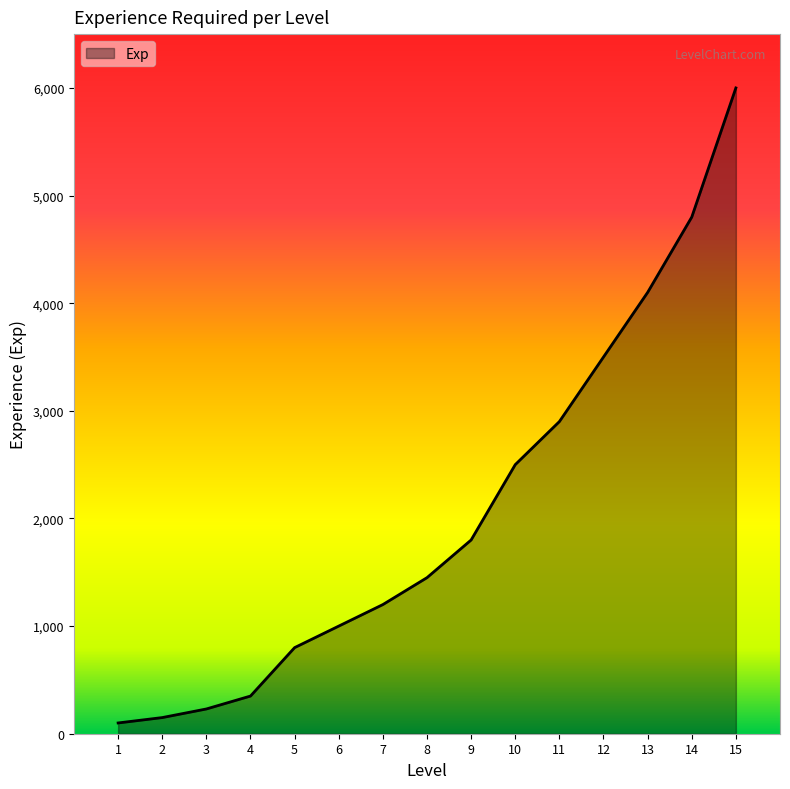

Reading right to left, list all the values displayed in this chart.

6000	4800	4100	3500	2900	2500	1800	1450	1200	1000	800	350	230	150	100